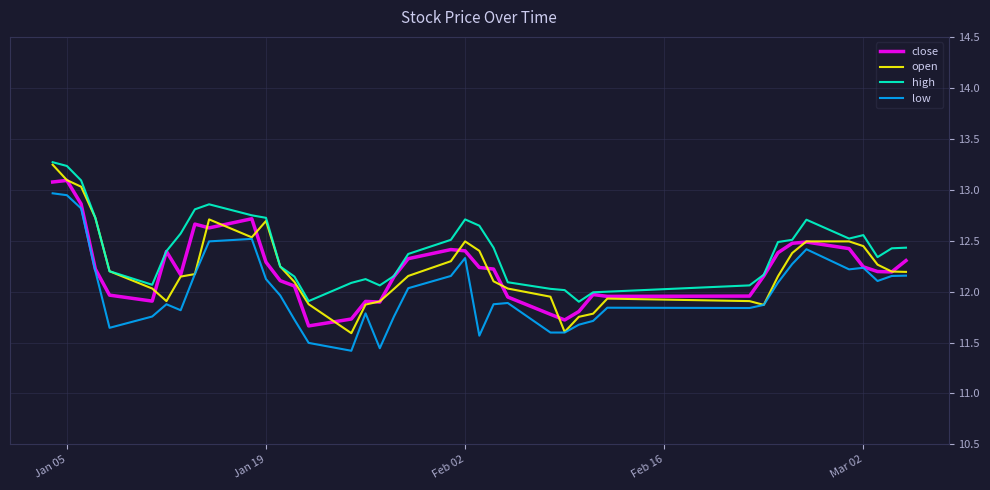

Which series has the largest total across all categories?

high